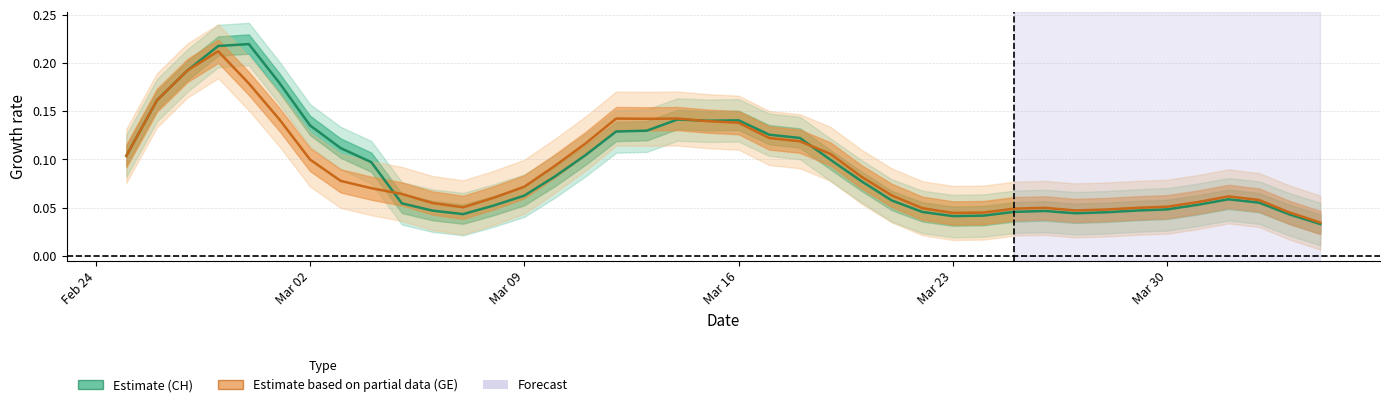

At how many categories does at least one series exceed 0?

40